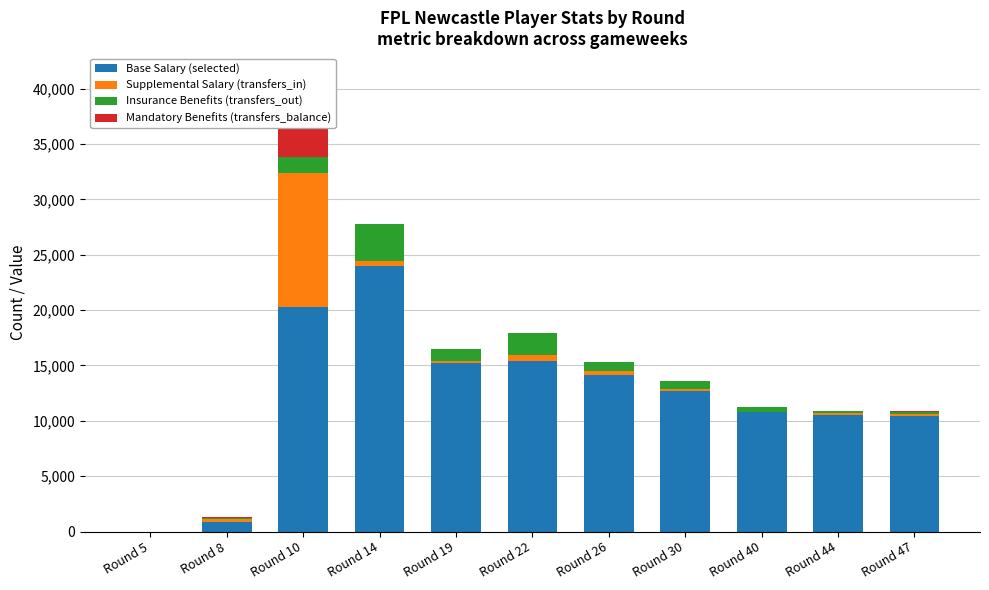

At which label does Base Salary (selected) first exceed 12661?

Round 10